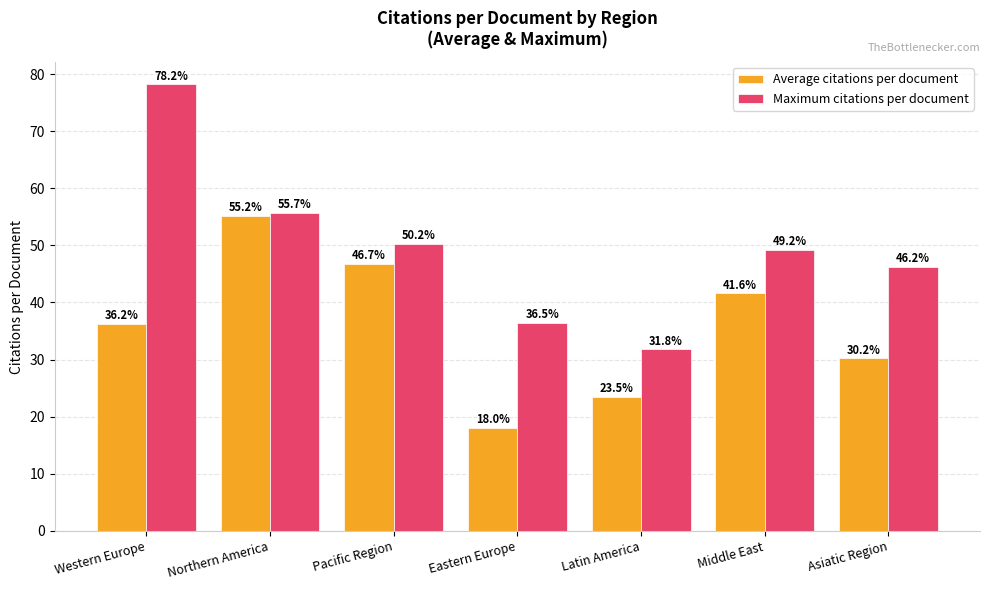

Which label corresponds to the smallest value in the chart?

Eastern Europe